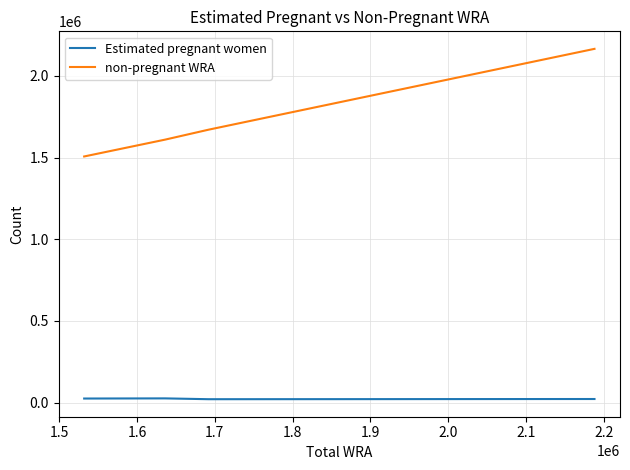

List the series in order of their overall mean, highest first.

non-pregnant WRA, Estimated pregnant women